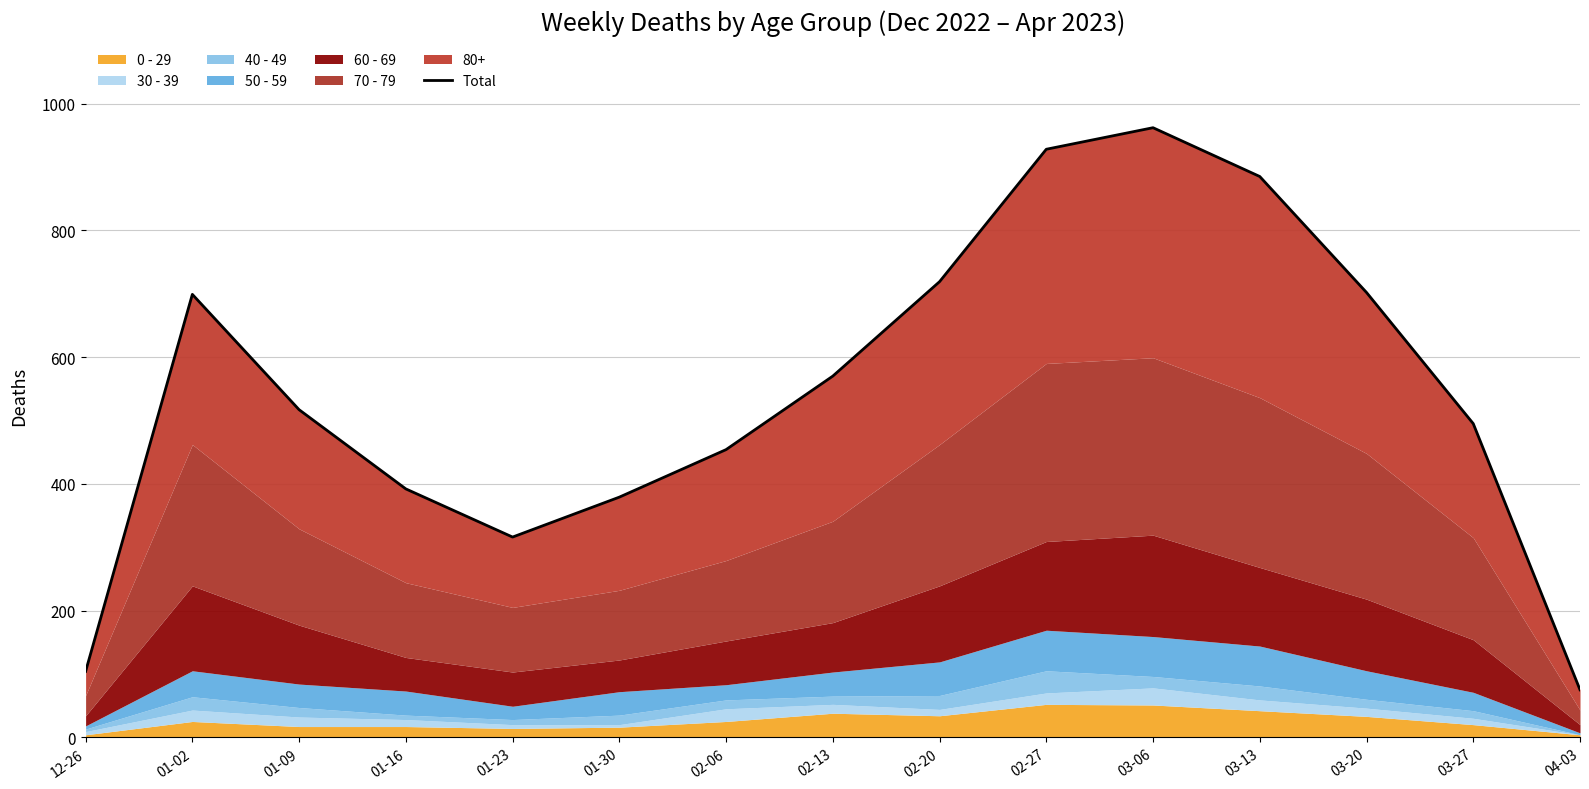

At which category does the data reach its first local valley?

01-23